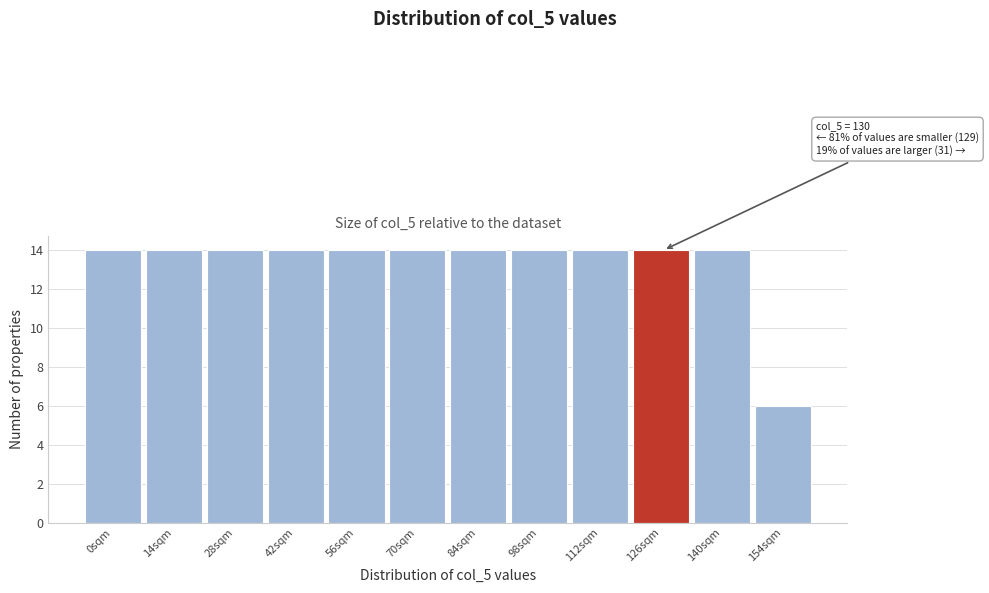

Reading left to right, extract all data points from this chart.

0sqm=14	14sqm=14	28sqm=14	42sqm=14	56sqm=14	70sqm=14	84sqm=14	98sqm=14	112sqm=14	126sqm=14	140sqm=14	154sqm=6